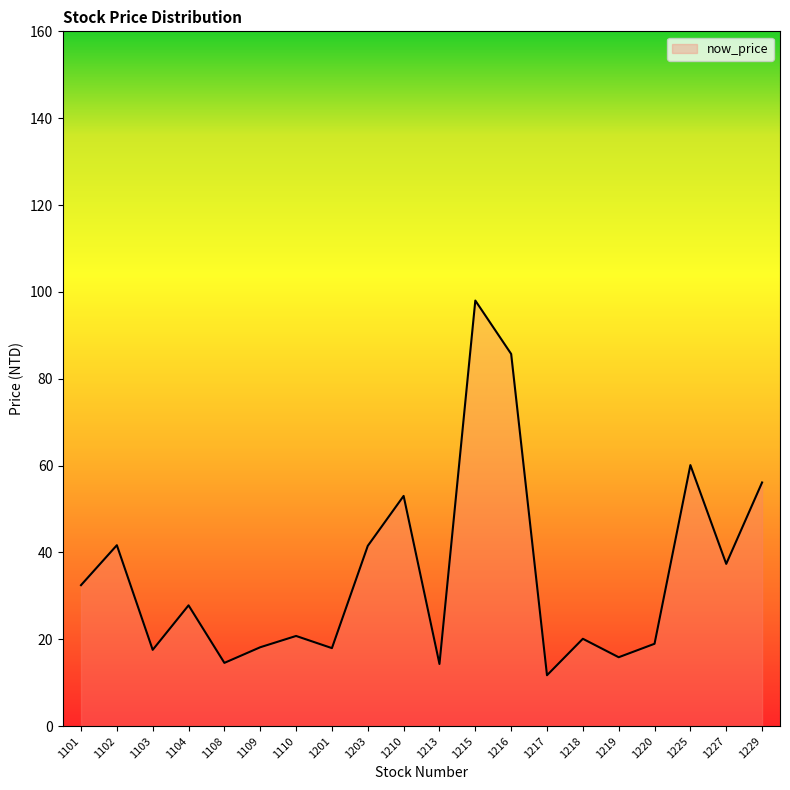

What is the approximate value at 1225?

60.1